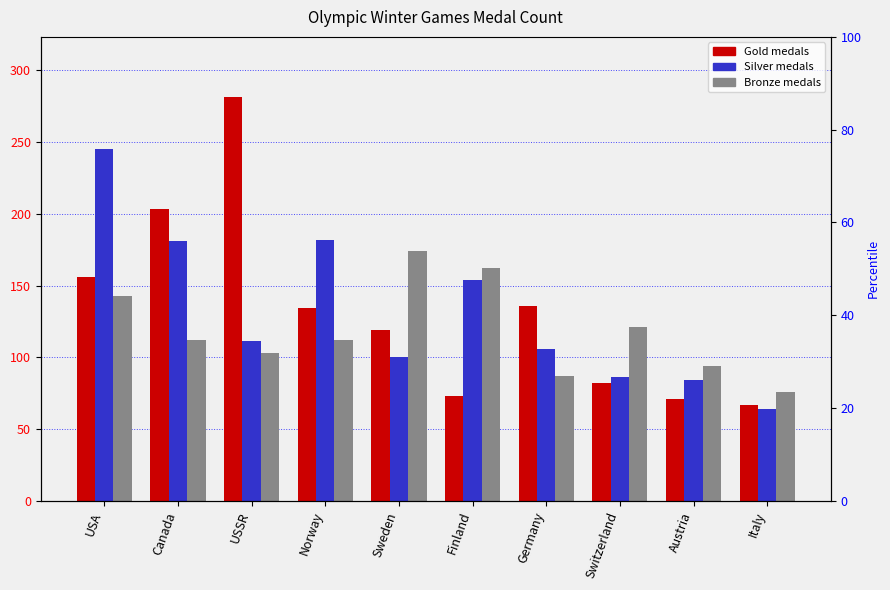

Rank the series by their maximum value, from lowest to highest.

Bronze, Silver, Gold